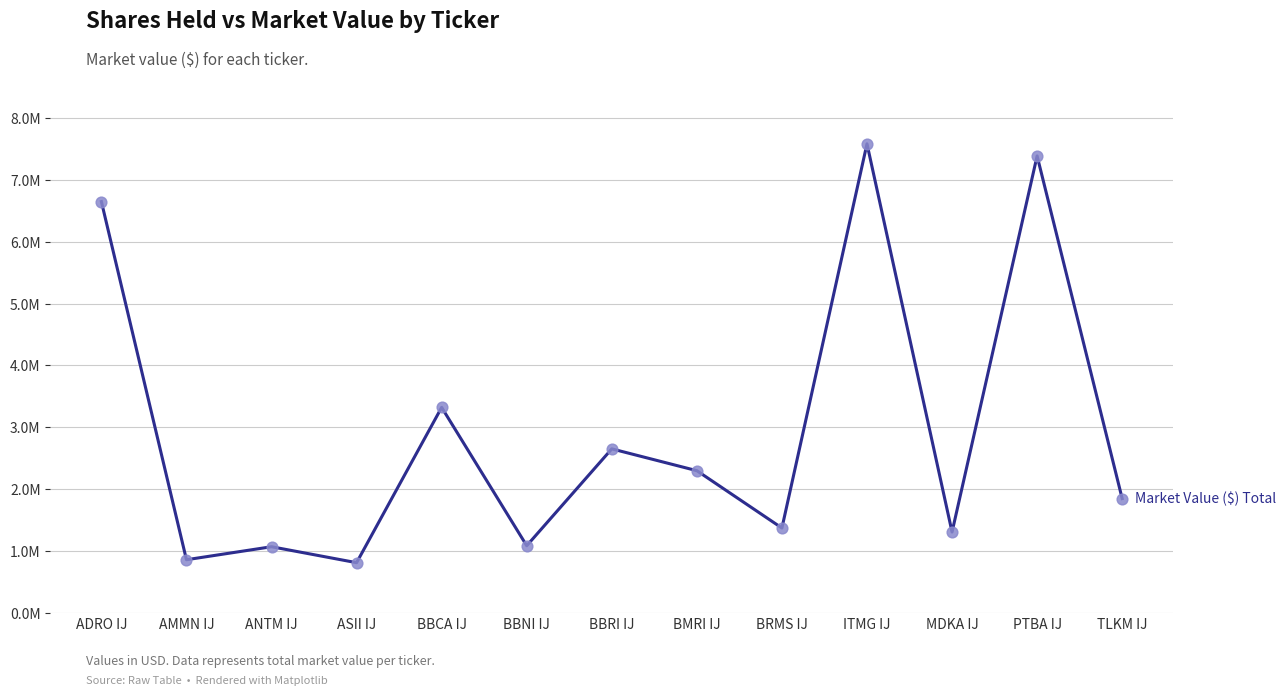

Does the chart have visible grid lines?

Yes